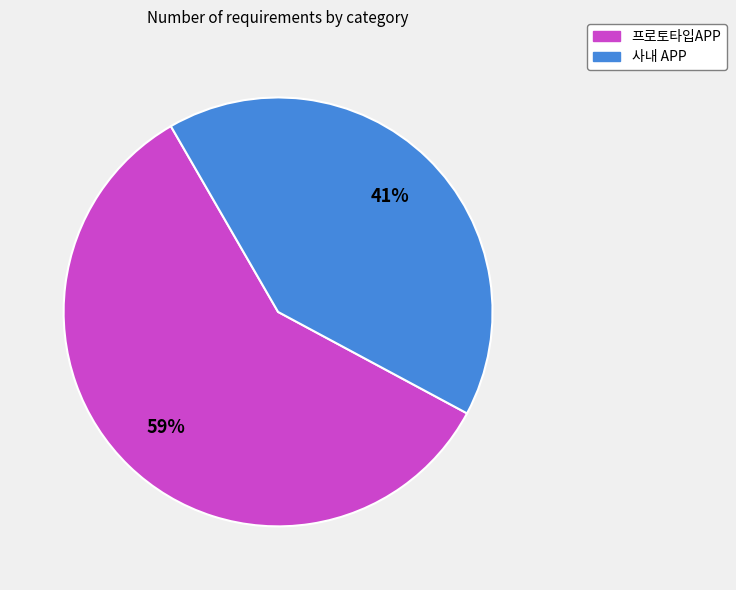

What percentage is the 프로토타입APP slice, to the nearest percent?

59%